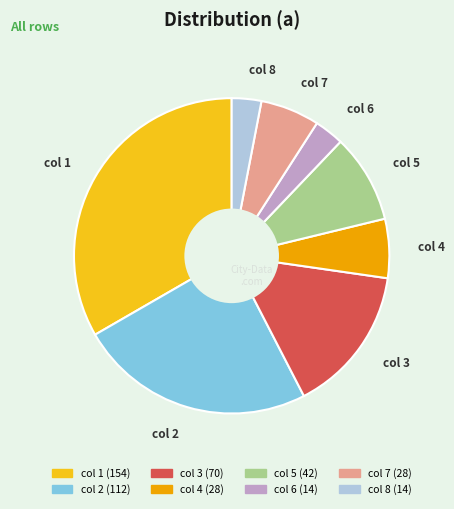

Is there any slice that represents more than half of the pie?

No